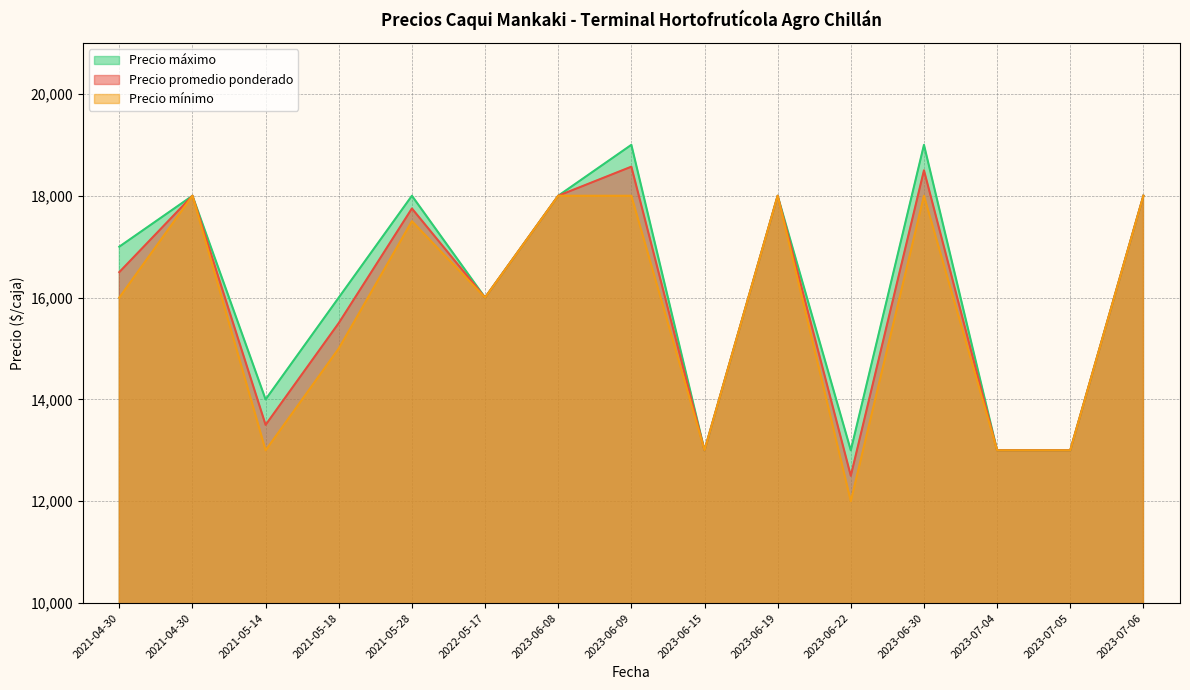

How many series are shown in this chart?

3